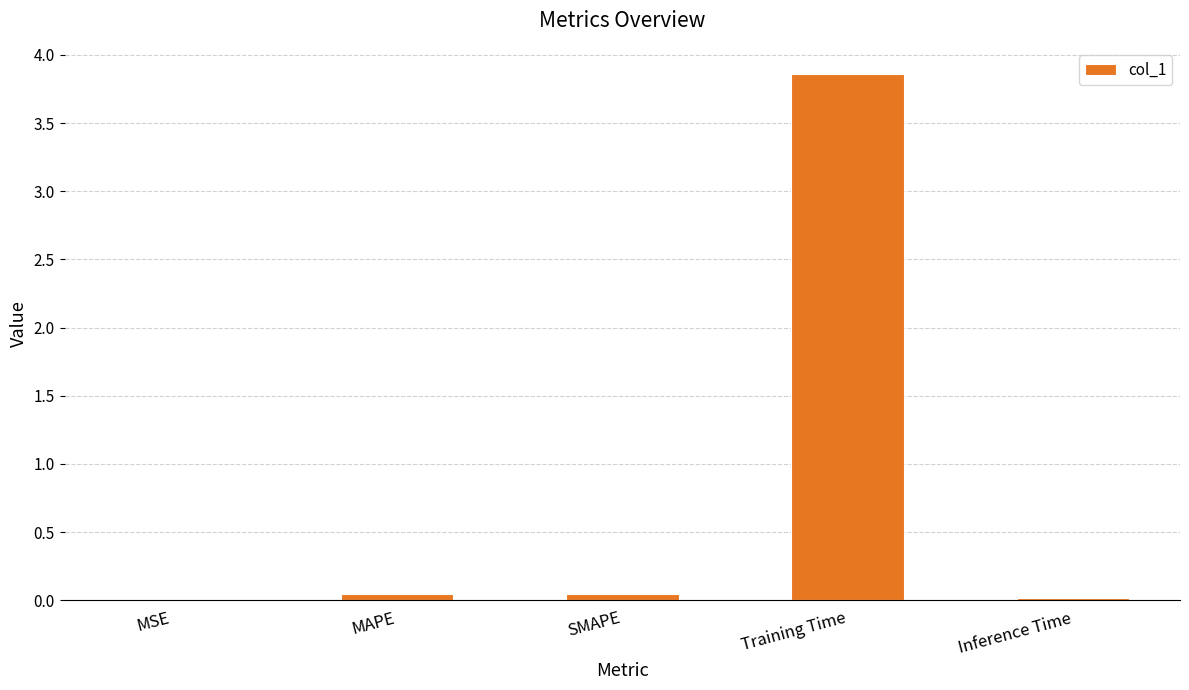

True or false: the data shows 2.1 at Training Time.

False